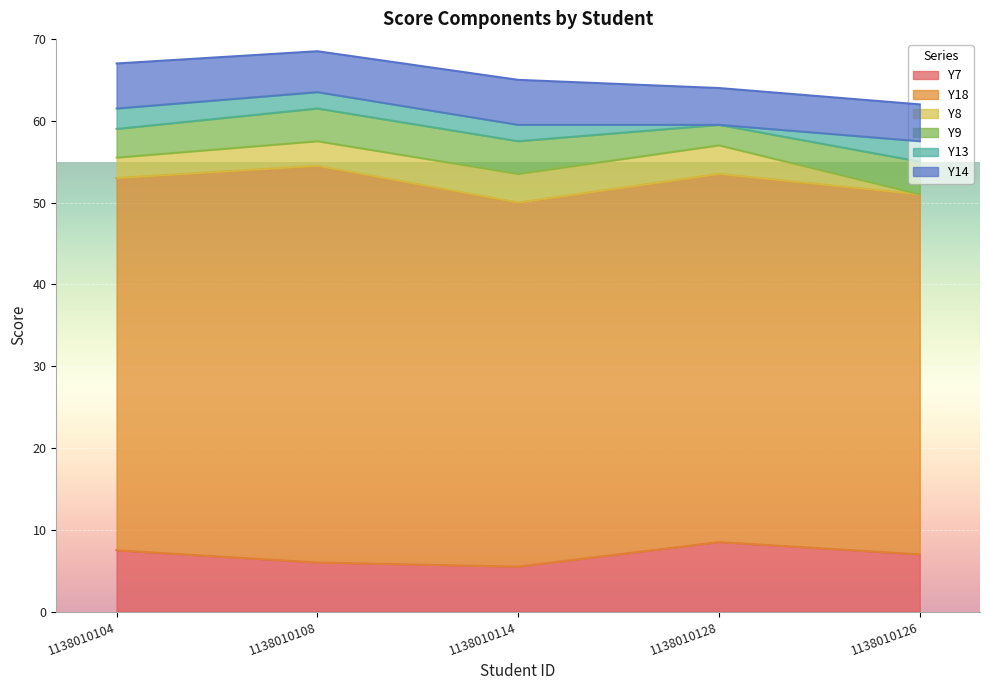

Reading left to right, transcribe all the data shown in this chart.

Y7: 7.5	6.0	5.5	8.5	7.0
Y18: 45.5	48.5	44.5	45.0	44.0
Y8: 2.5	3.0	3.5	3.5	0.0
Y9: 3.5	4.0	4.0	2.5	4.0
Y13: 2.5	2.0	2.0	0.0	2.5
Y14: 5.5	5.0	5.5	4.5	4.5